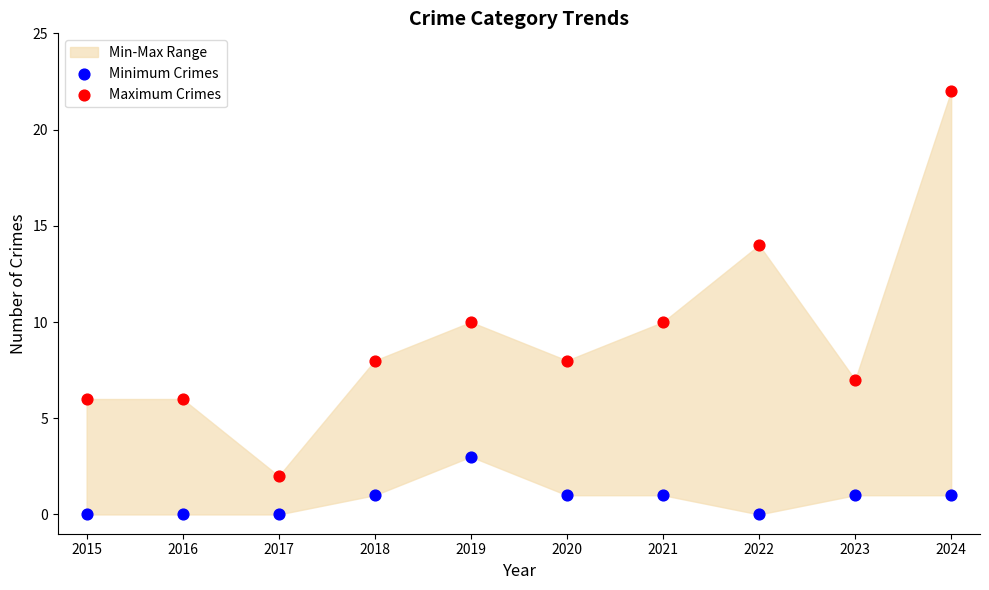

Across all data points, what is the range of Y values (max minus min)?

22